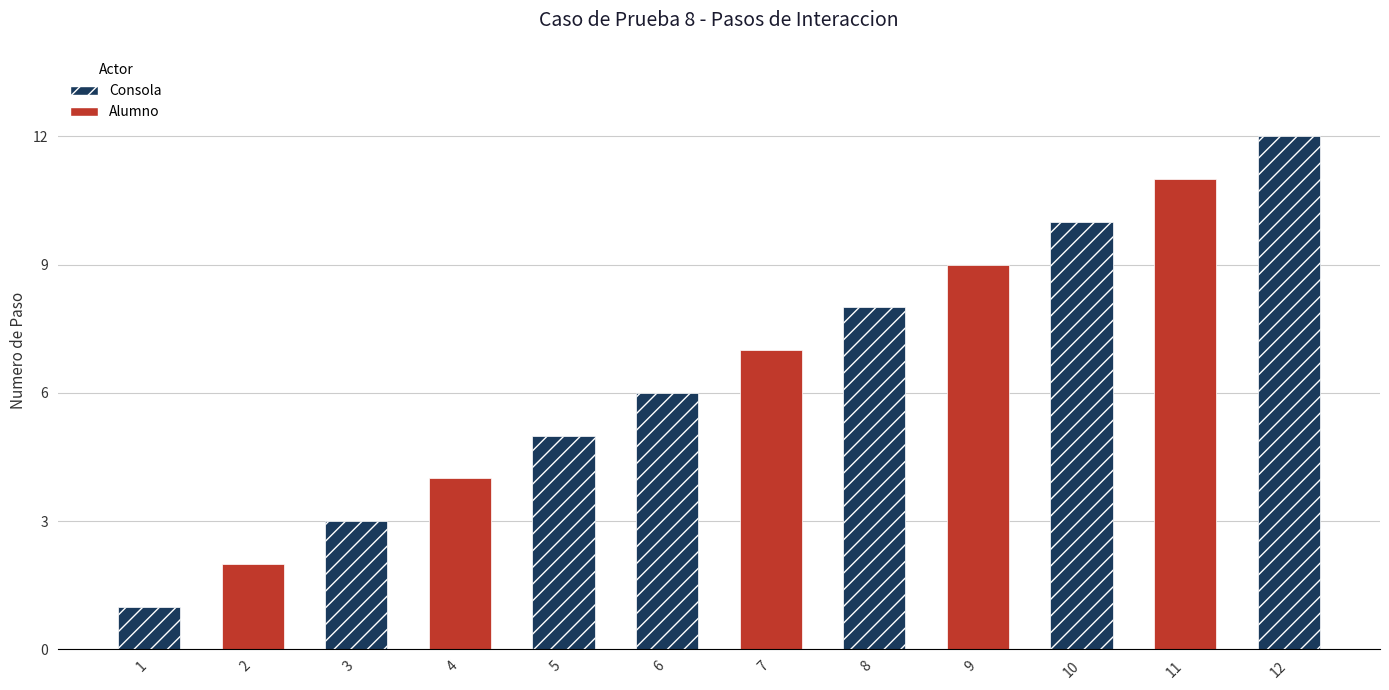

At which category does the chart reach its minimum across all series?

1